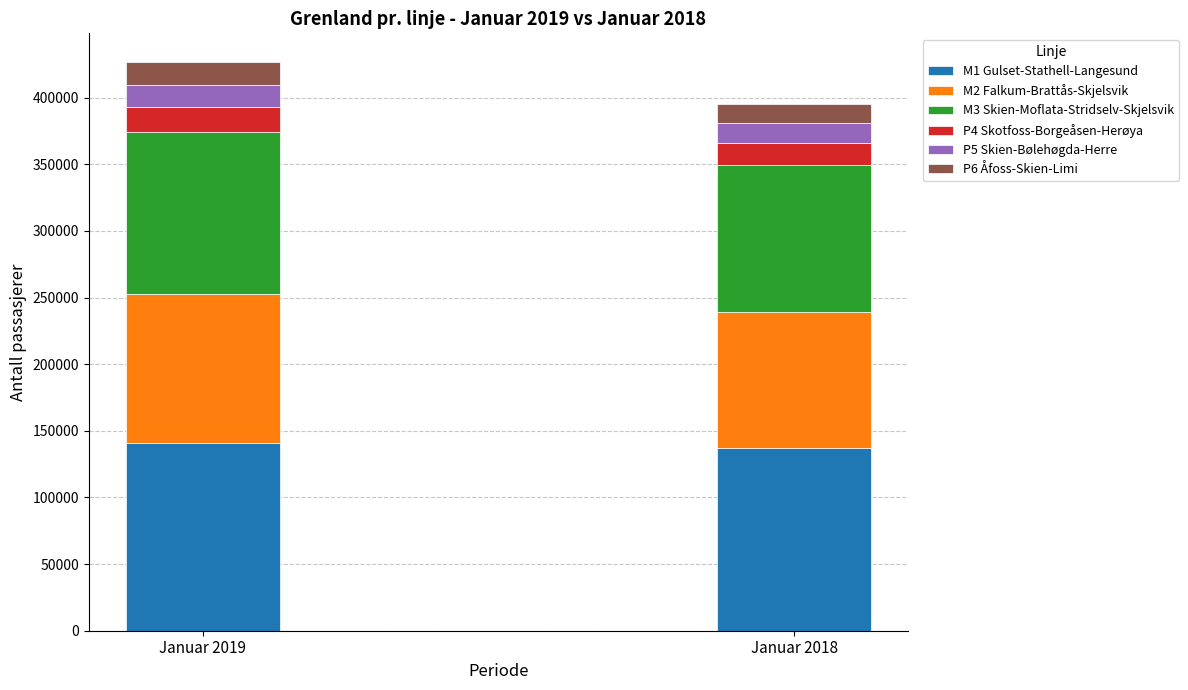

What is the minimum value for M1 Gulset-Stathell-Langesund?

137374